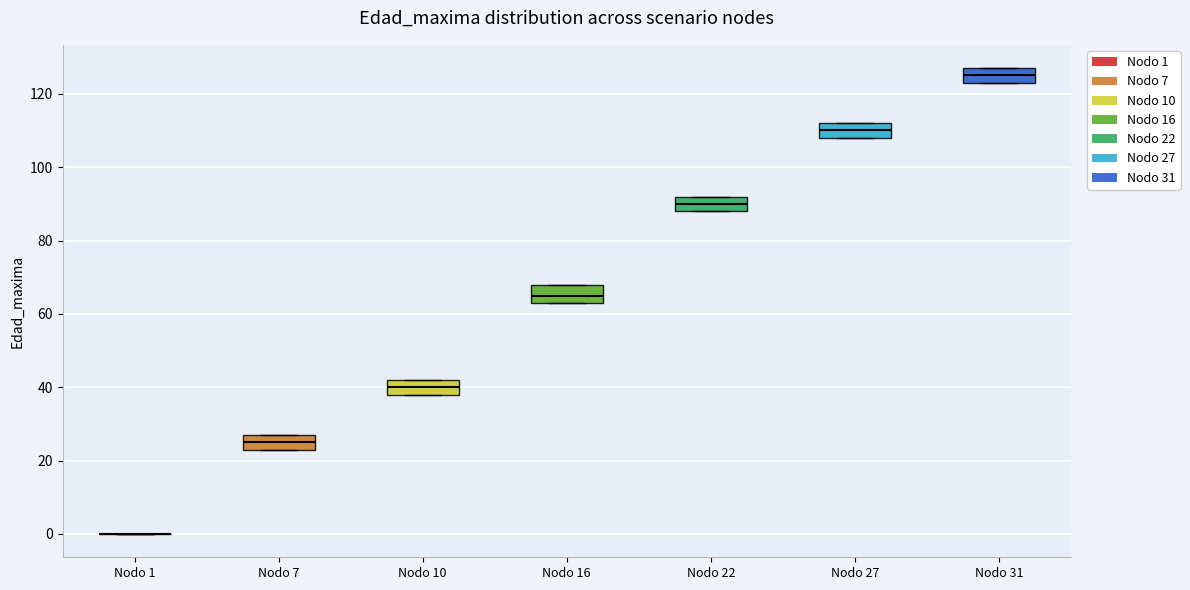

Reading left to right, read every box against the y-axis: the position of its median line, the range the box covers, and the ends of its whiskers. The values are not printed on the chart, so give them approximately, as read against the axis.

Nodo 1: box collapsed to a line at 0, whiskers 0 to 0
Nodo 7: median 26, box 24 to 28, whiskers 24 to 28
Nodo 10: median 40, box 38 to 42, whiskers 38 to 42
Nodo 16: median 66, box 64 to 68, whiskers 64 to 68
Nodo 22: median 90, box 88 to 92, whiskers 88 to 92
Nodo 27: median 110, box 108 to 112, whiskers 108 to 112
Nodo 31: median 126, box 124 to 128, whiskers 124 to 128